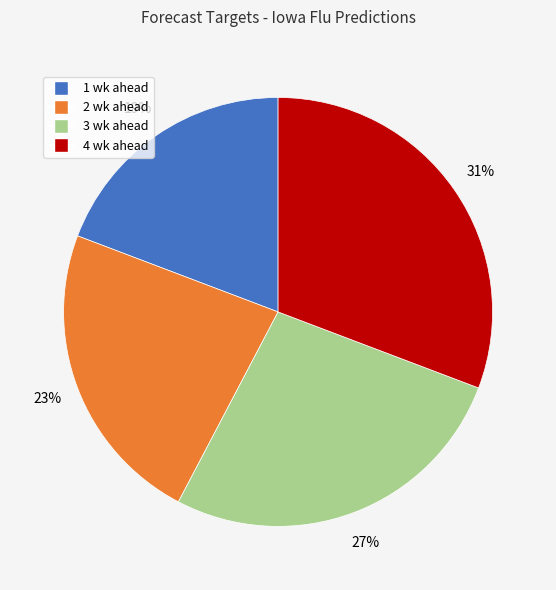

Which has a higher value, 3 wk ahead or 2 wk ahead?

3 wk ahead